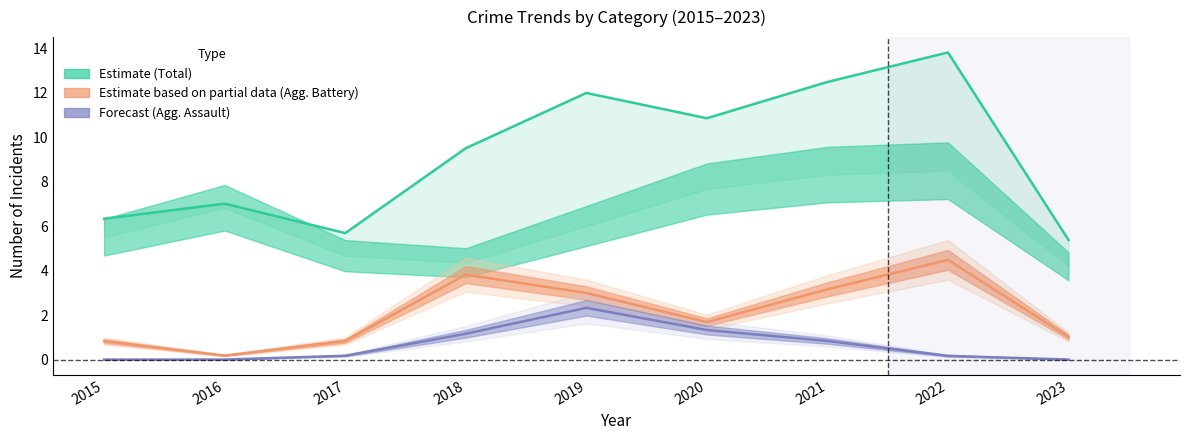

Is the value of Aggravated Assault at 2020 greater than the value of Aggravated Battery at 2021?

No